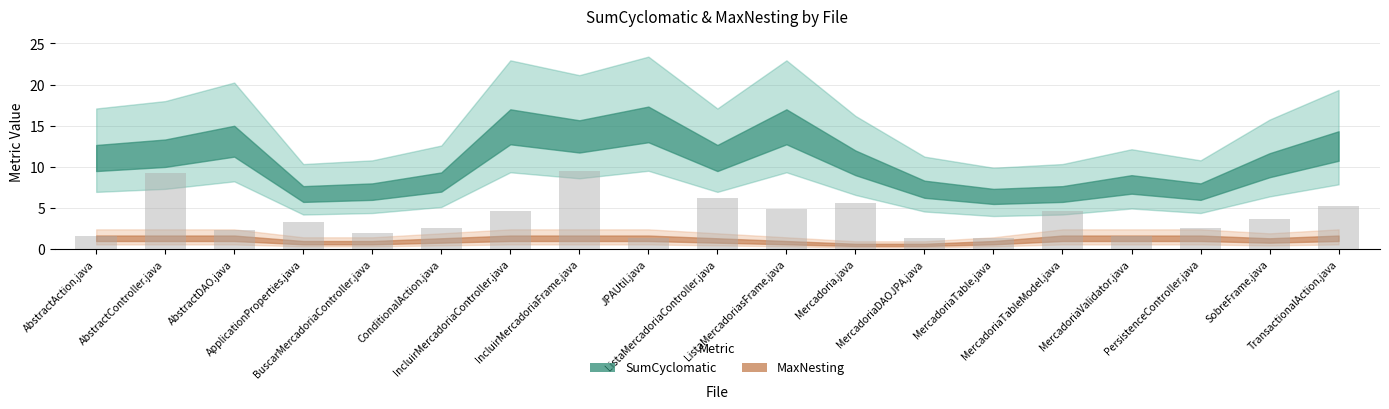

What is the value of the 17th bar from the left?

2.6